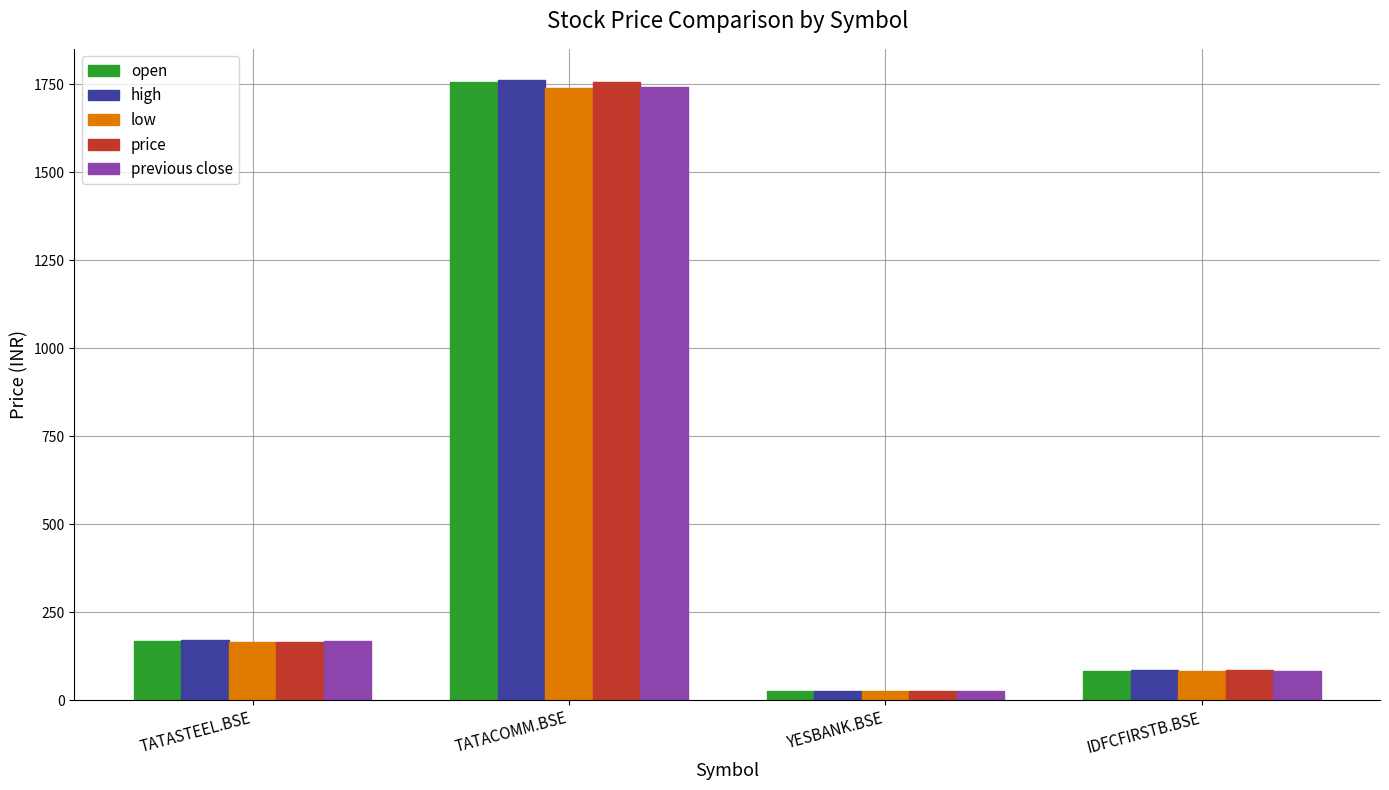

True or false: low has a value of 848.3 at TATACOMM.BSE.

False